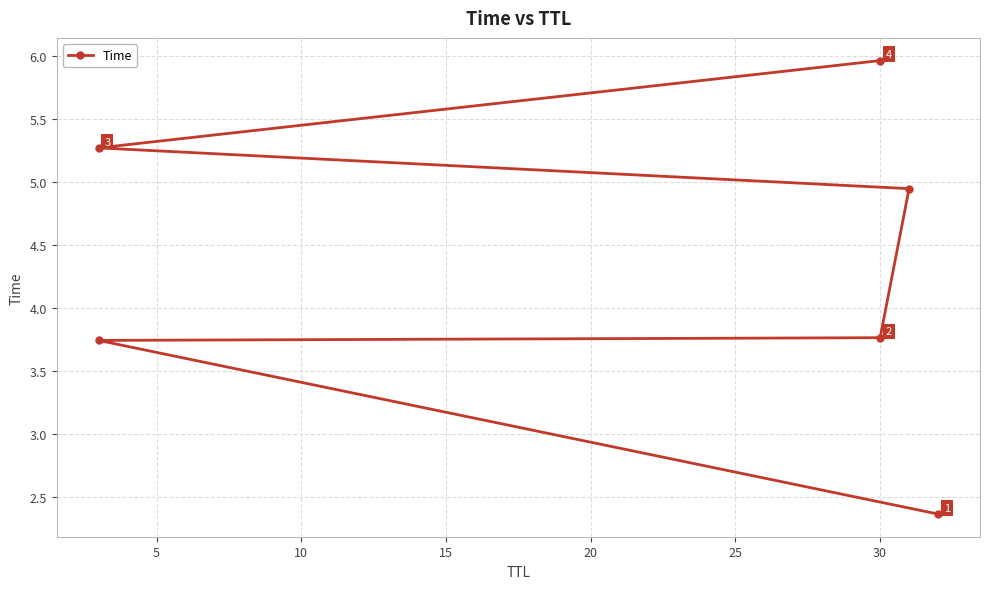

How many values exceed 4?

3